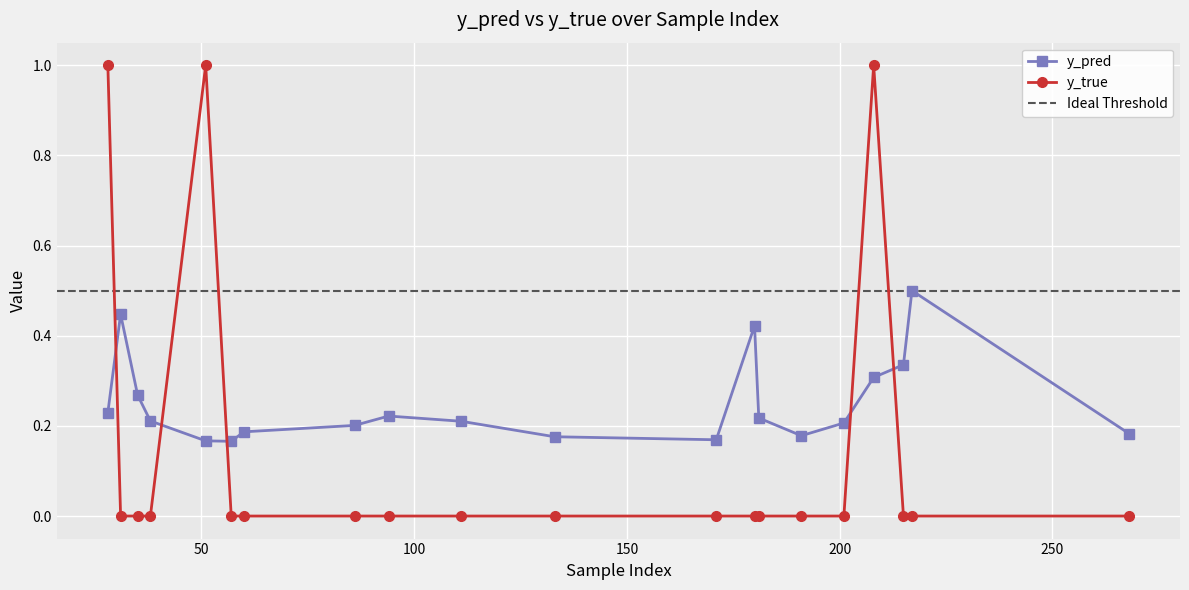

What value does the y_pred series have at 51?

0.2